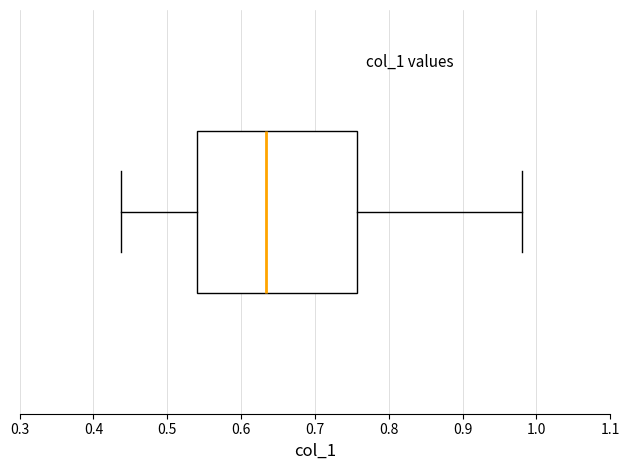

Read this box plot against the x-axis: the position of the median line, the range covered by the box, and the ends of both whiskers. The values are not printed on the chart, so give them approximately, as read against the axis.

median 0.63, box 0.54 to 0.76, whiskers 0.44 to 0.98